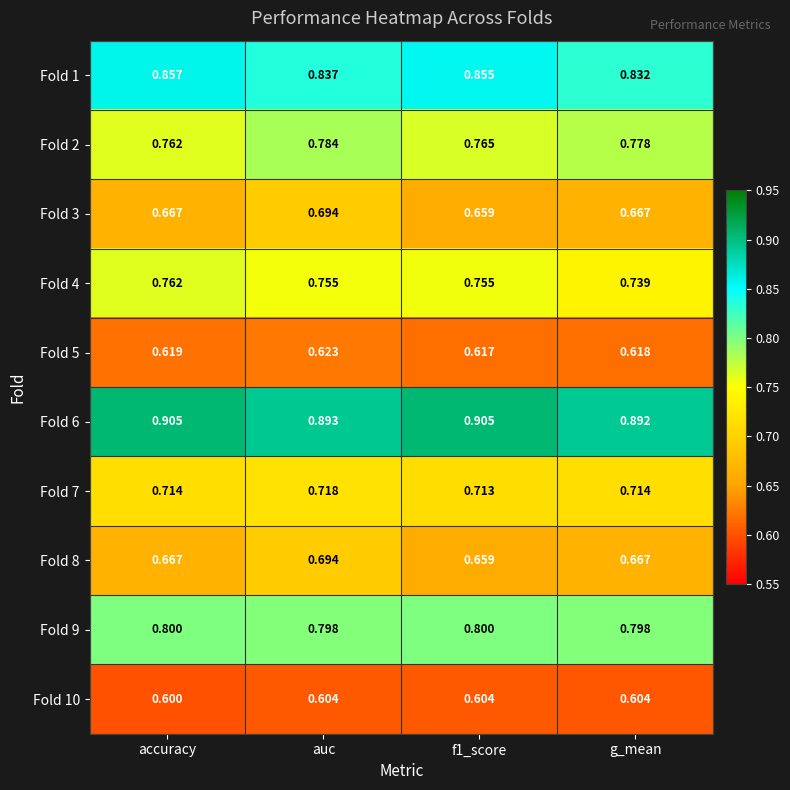

Where is Fold 4 nearest to the value 0?

g_mean